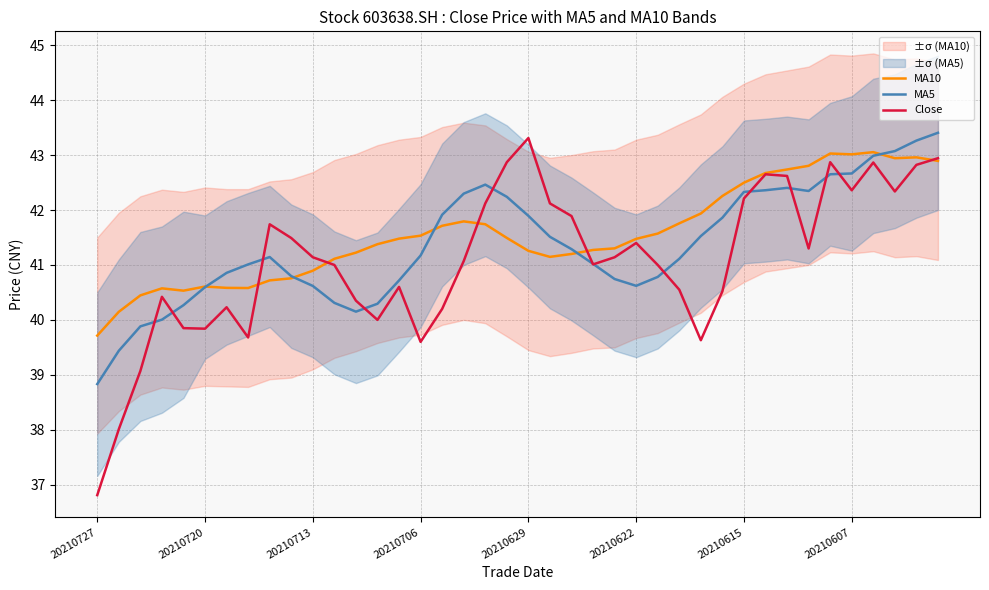

The value of Close at 20210713 is 41.1. True or false?

True